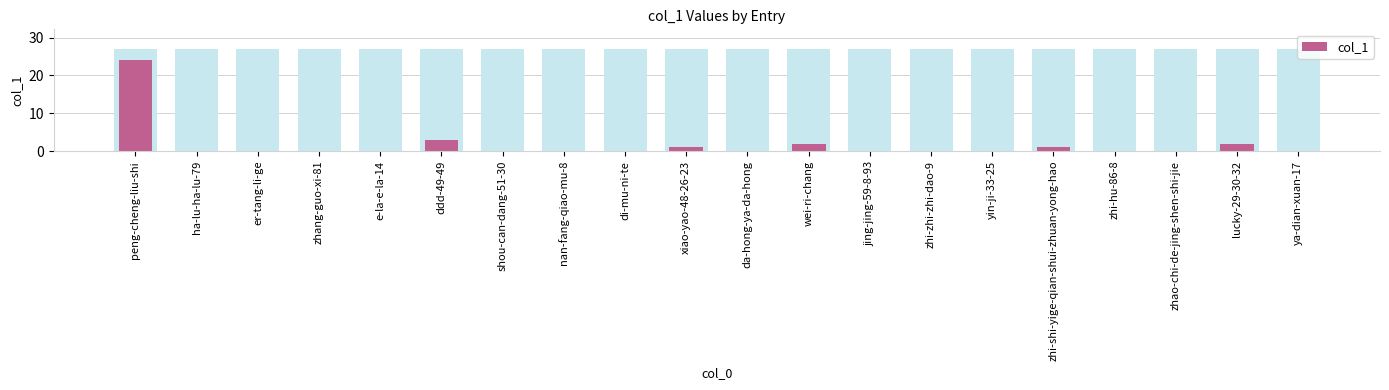

At which label is the value closest to 12?

ddd-49-49